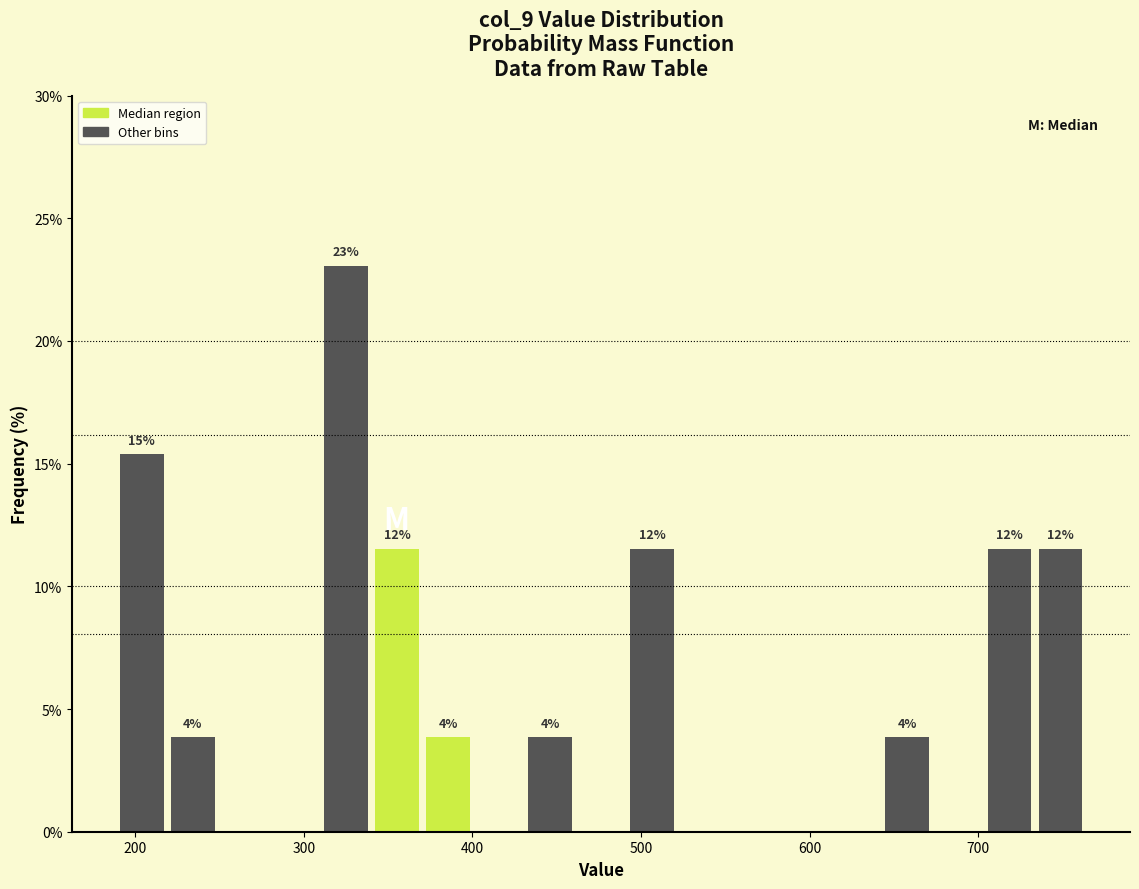

Read against the x-axis, roughly where is the centre of the tallest bar?

320